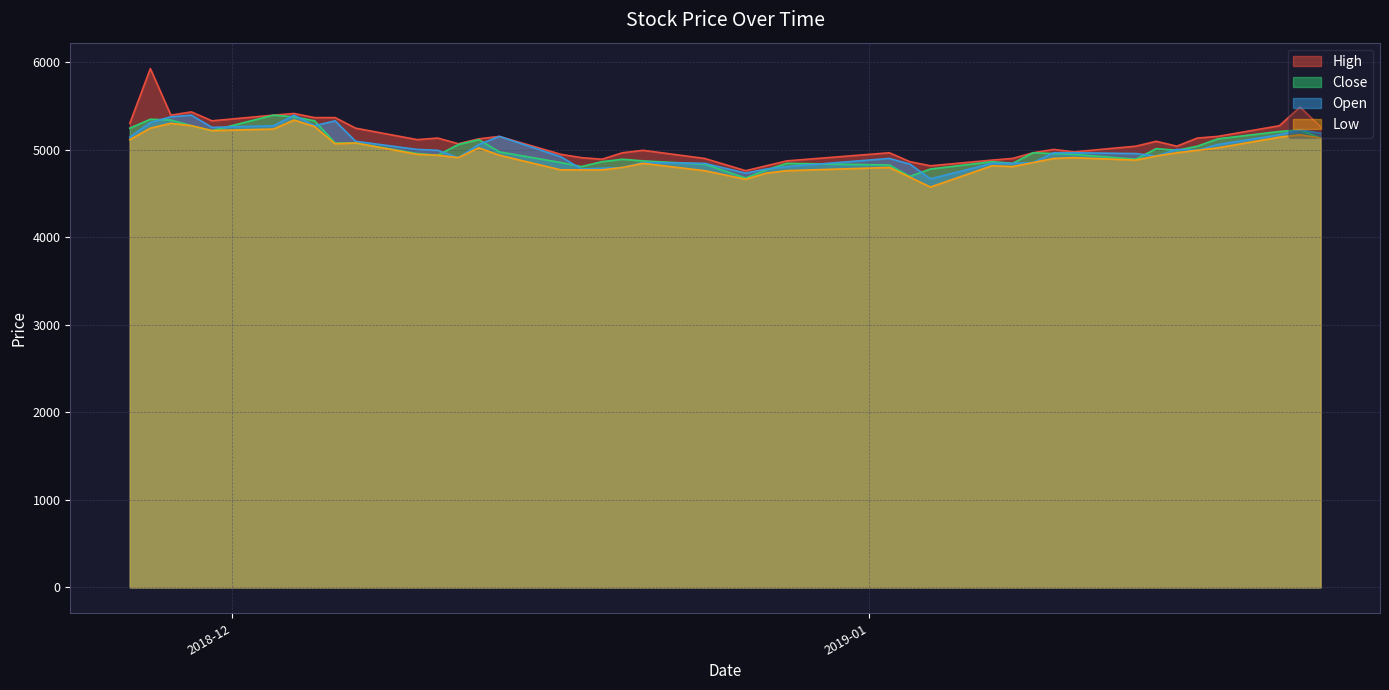

At how many categories does at least one series exceed 5736?

1